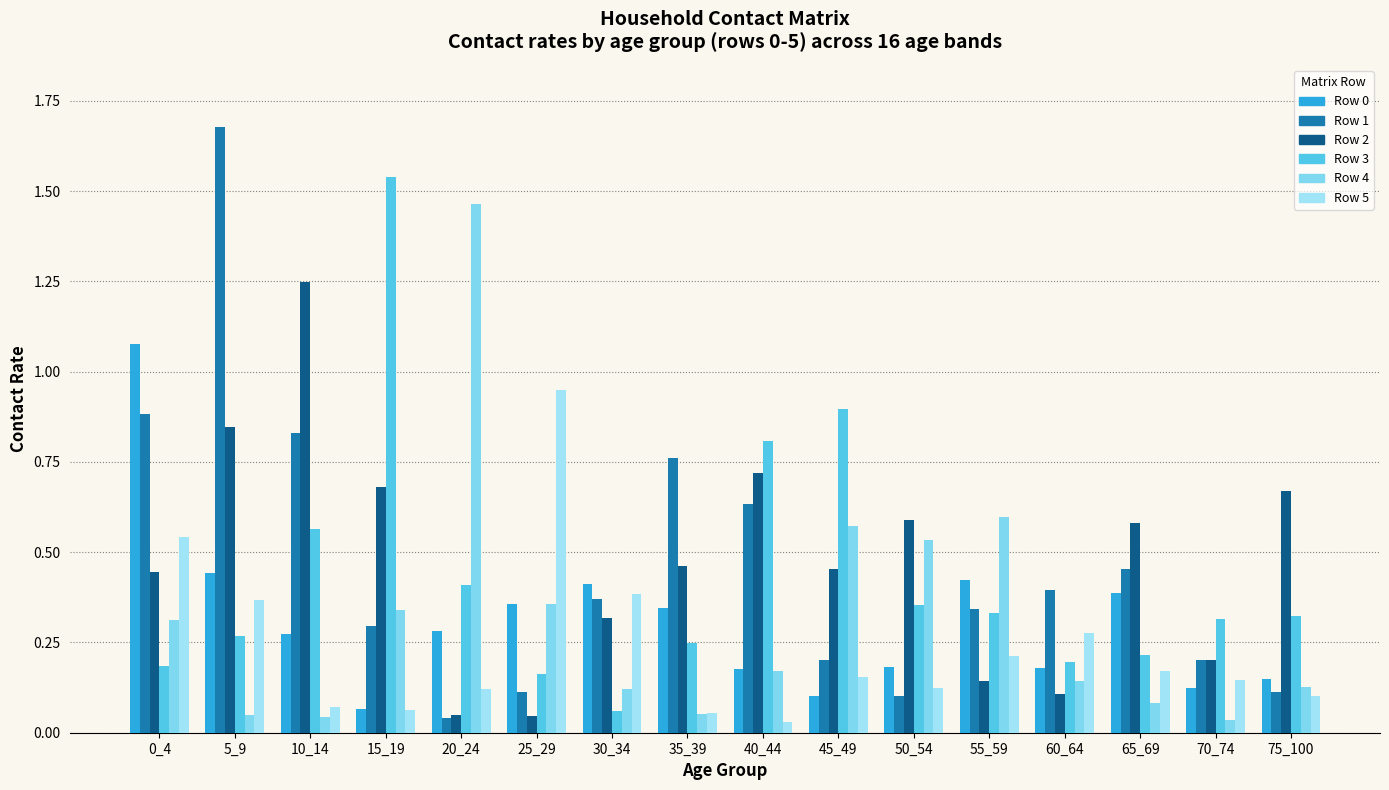

How many groups of bars are there?

16